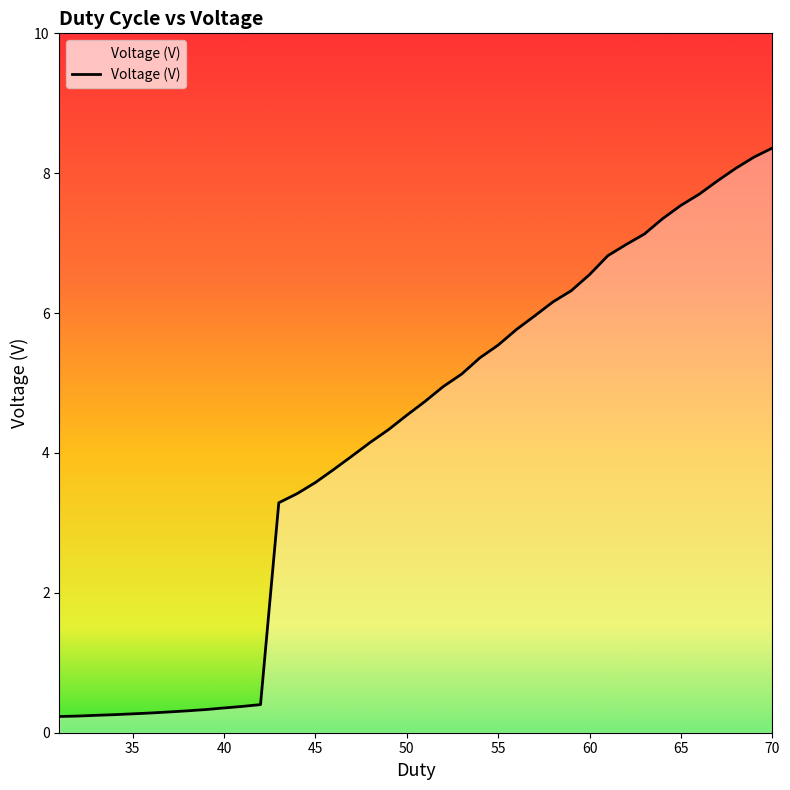

Count the number of data series in this chart.

1